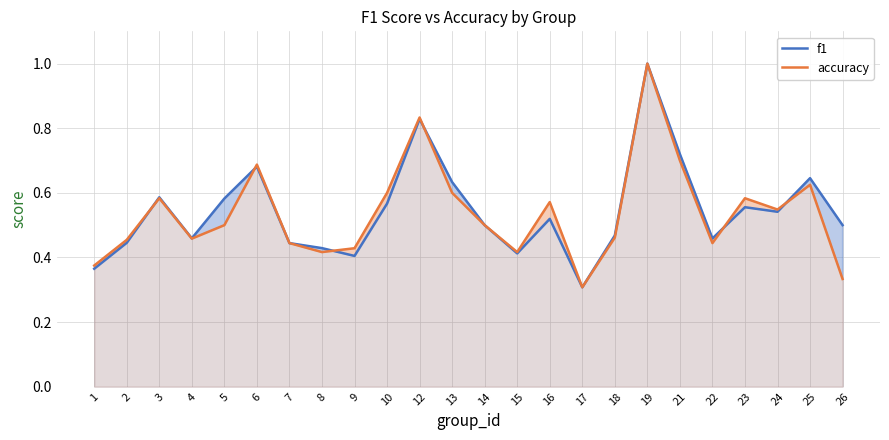

Reading right to left, extract all data points from this chart.

f1: 26=0.5	25=0.6	24=0.5	23=0.6	22=0.5	21=0.7	19=1.0	18=0.5	17=0.3	16=0.5	15=0.4	14=0.5	13=0.6	12=0.8	10=0.6	9=0.4	8=0.4	7=0.4	6=0.7	5=0.6	4=0.5	3=0.6	2=0.4	1=0.4
accuracy: 26=0.3	25=0.6	24=0.5	23=0.6	22=0.4	21=0.7	19=1.0	18=0.5	17=0.3	16=0.6	15=0.4	14=0.5	13=0.6	12=0.8	10=0.6	9=0.4	8=0.4	7=0.4	6=0.7	5=0.5	4=0.5	3=0.6	2=0.5	1=0.4